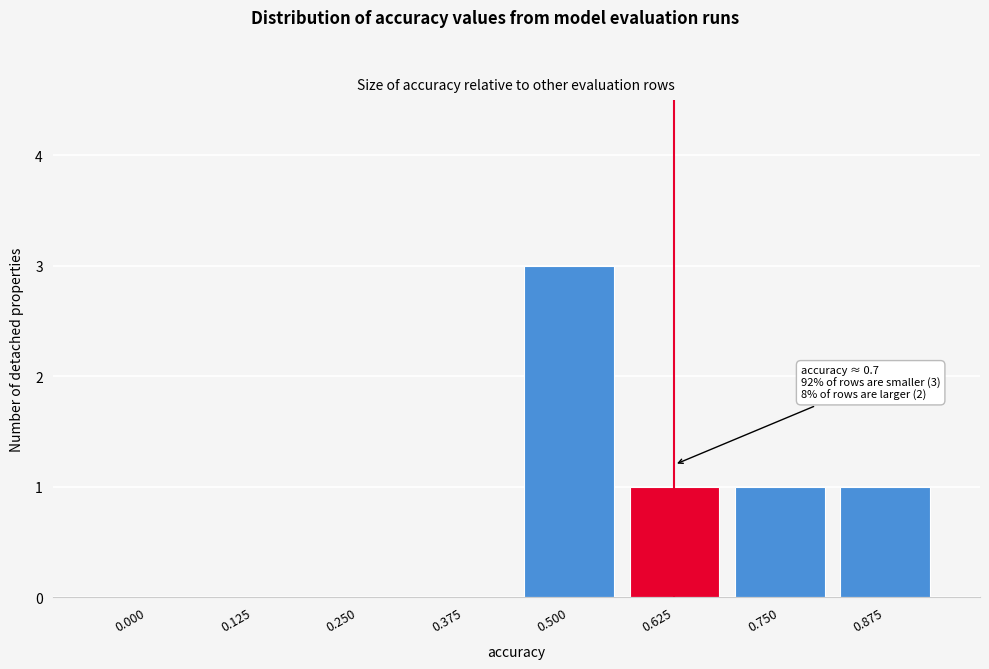

Reading left to right, what are all the values shown in this chart?

0.000=0	0.125=0	0.250=0	0.375=0	0.500=3	0.625=1	0.750=1	0.875=1